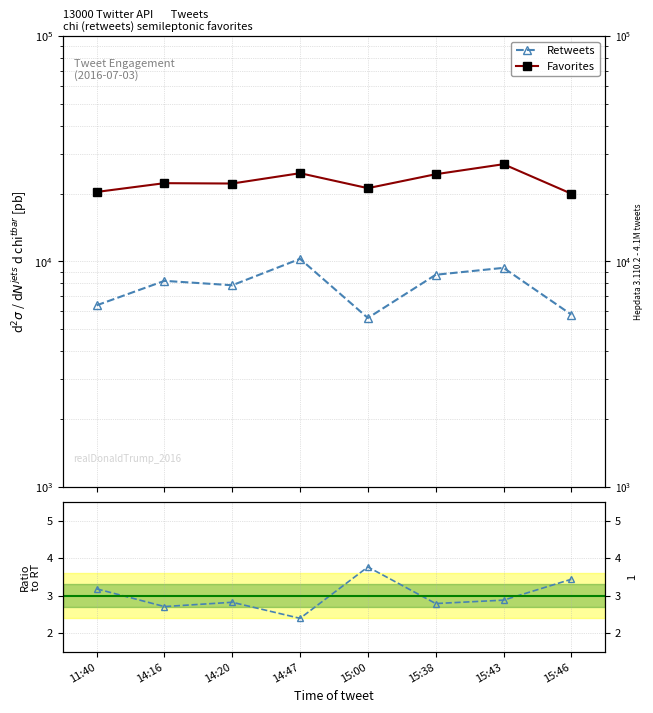

True or false: Favorites / Retweets and Favorites cross at least once.

False